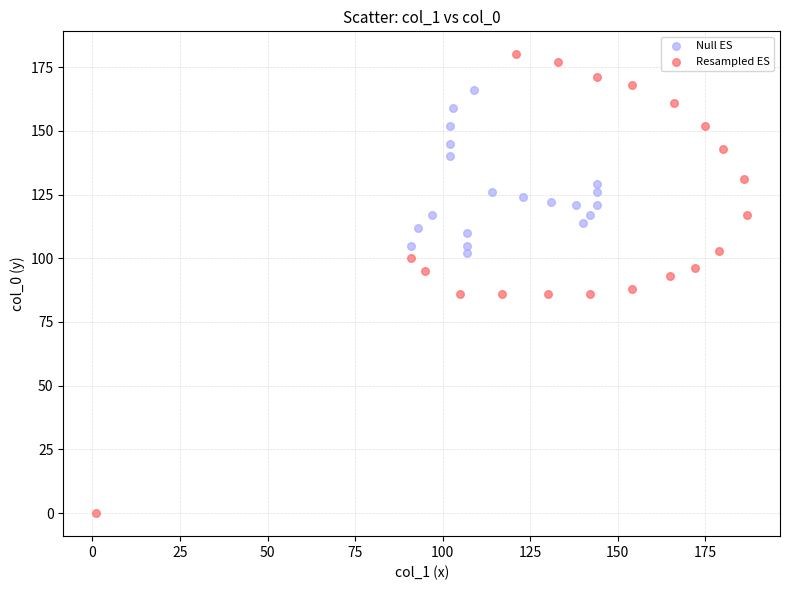

Which series reaches the minimum Y coordinate?

Resampled ES